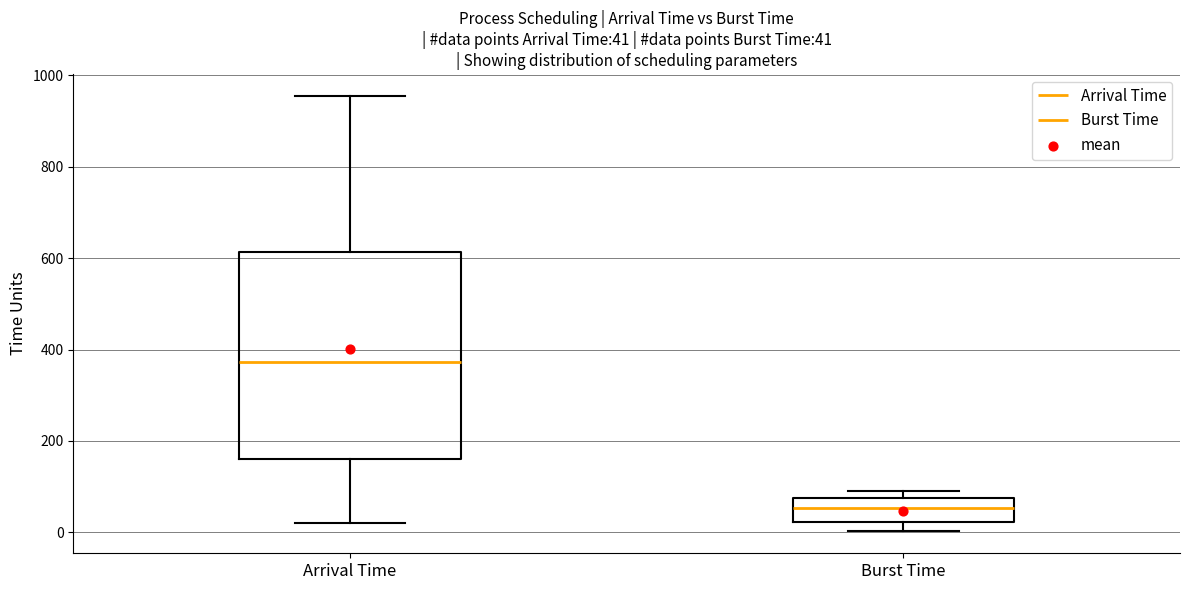

Which box has the lowest median line?

Burst Time